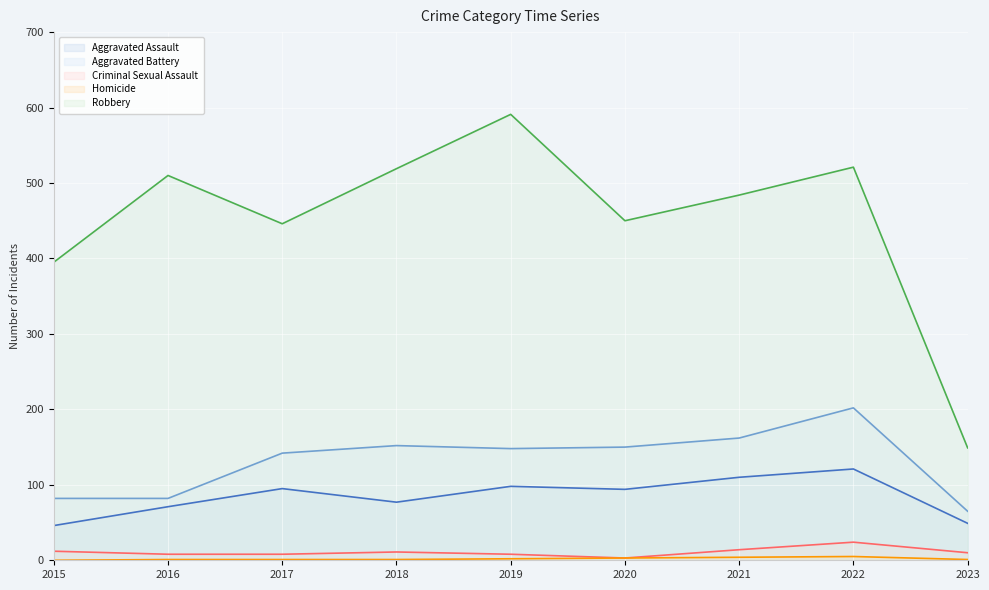

Is it true that Criminal Sexual Assault equals 24 at 2022?

True